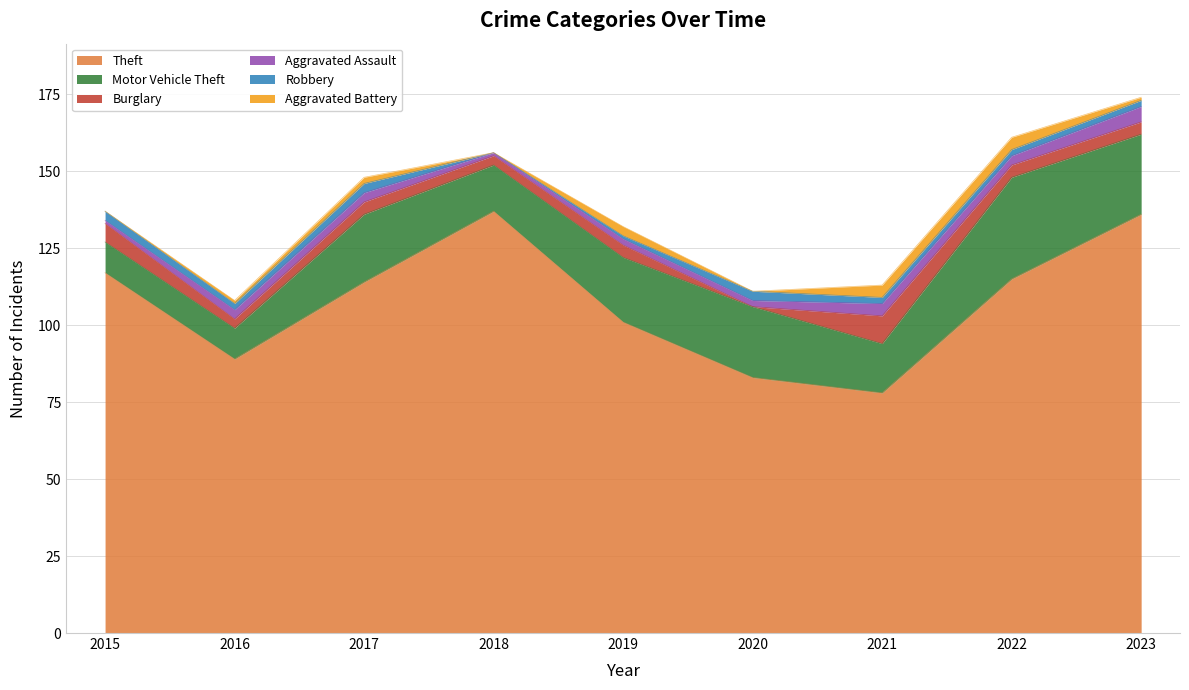

What is the average value of the Aggravated Assault series?

3